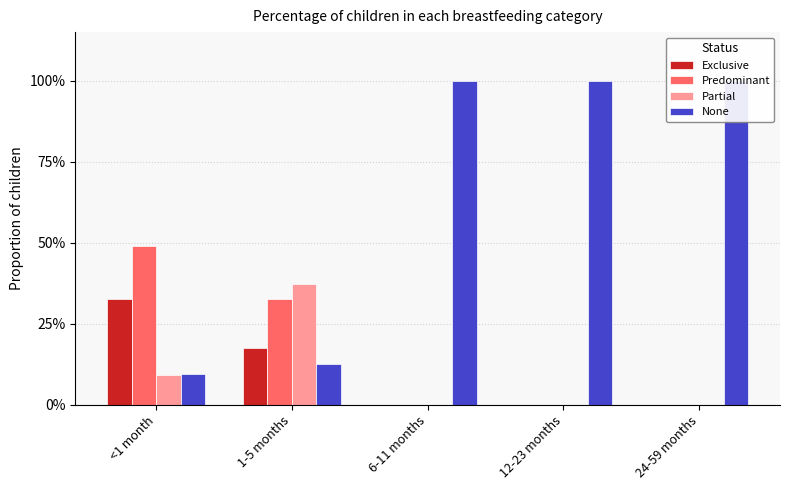

Reading right to left, extract all data points from this chart.

Exclusive: 0.0	0.0	0.0	0.2	0.3
Predominant: 0.0	0.0	0.0	0.3	0.5
Partial: 0.0	0.0	0.0	0.4	0.1
None: 1.0	1.0	1.0	0.1	0.1